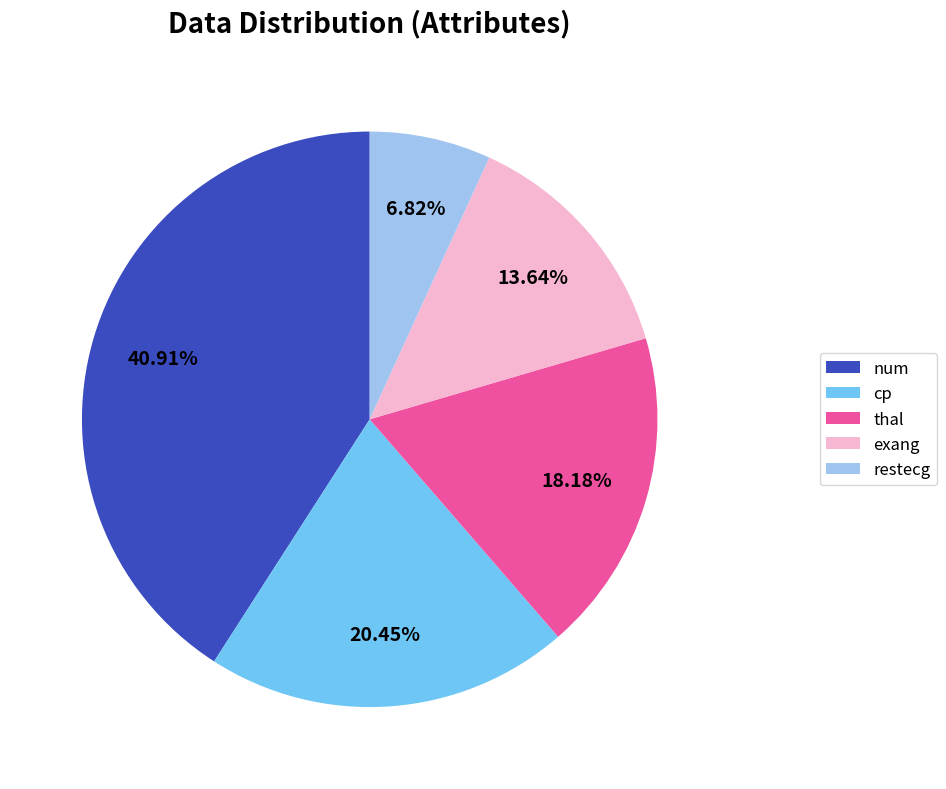

What percentage is the exang slice, to the nearest percent?

14%